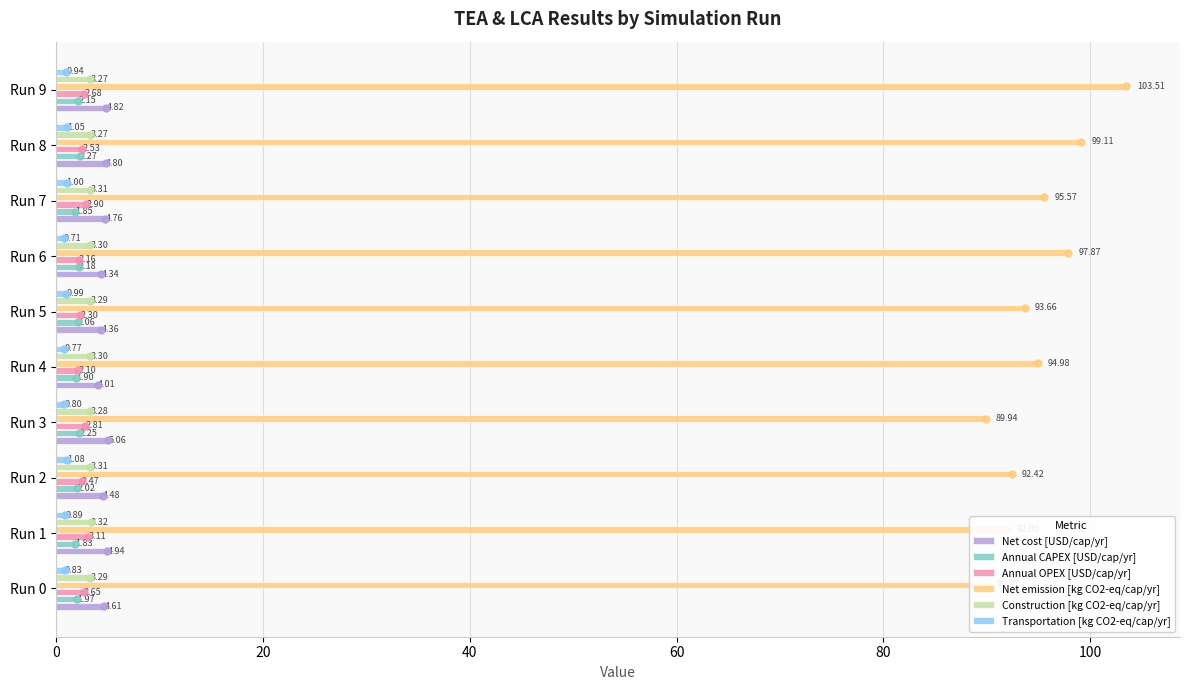

Is the value of Net emission [kg CO2-eq/cap/yr] at Run 6 greater than the value of Annual OPEX [USD/cap/yr] at Run 3?

Yes